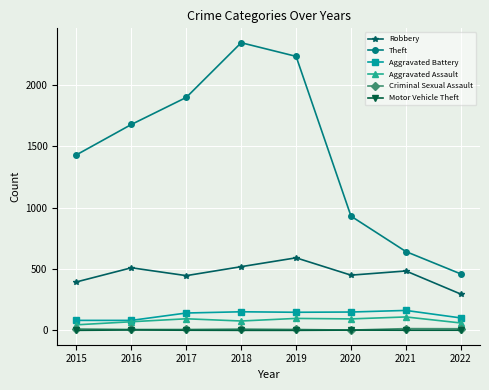

True or false: Theft has more than 2 points higher than both neighbors.

False